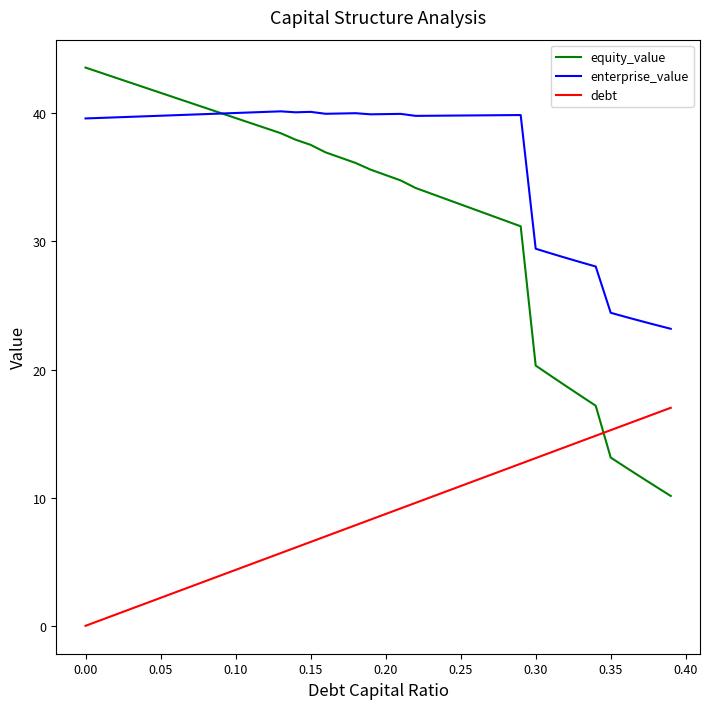

Which series has the widest spread of values?

equity_value